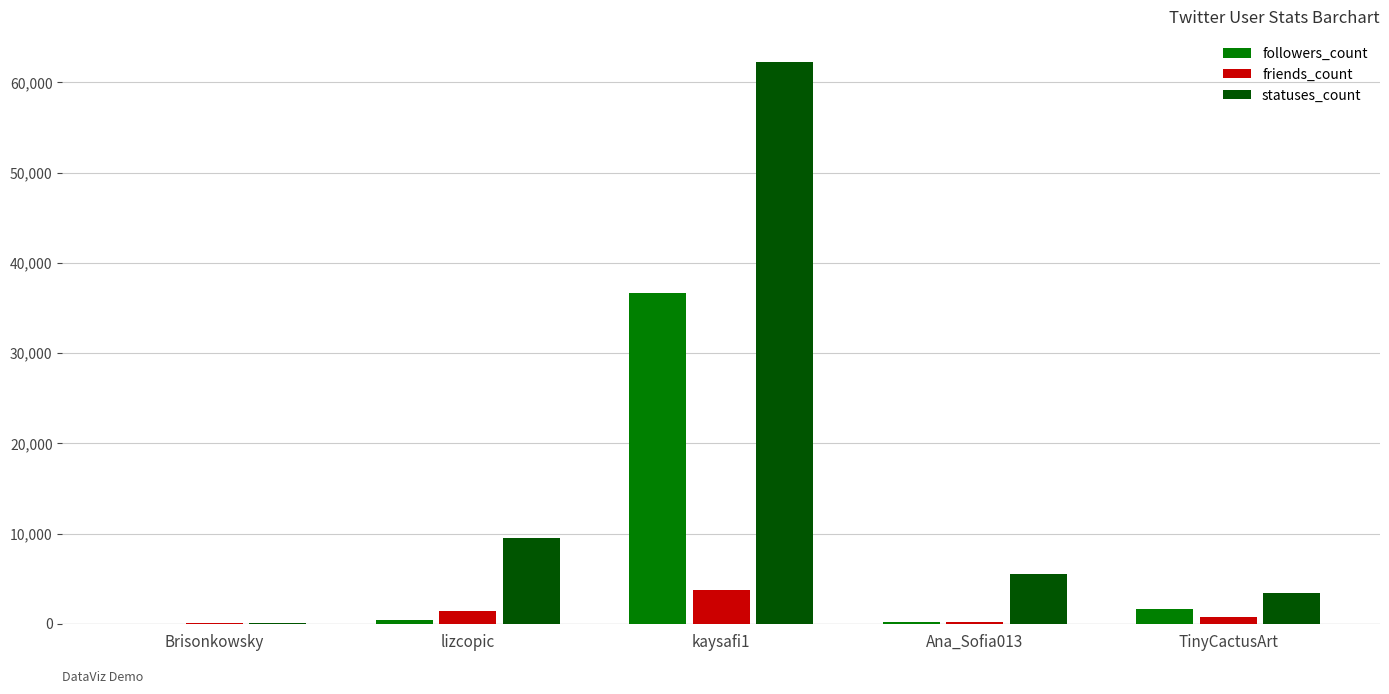

At which label is followers_count closest to 18322?

TinyCactusArt